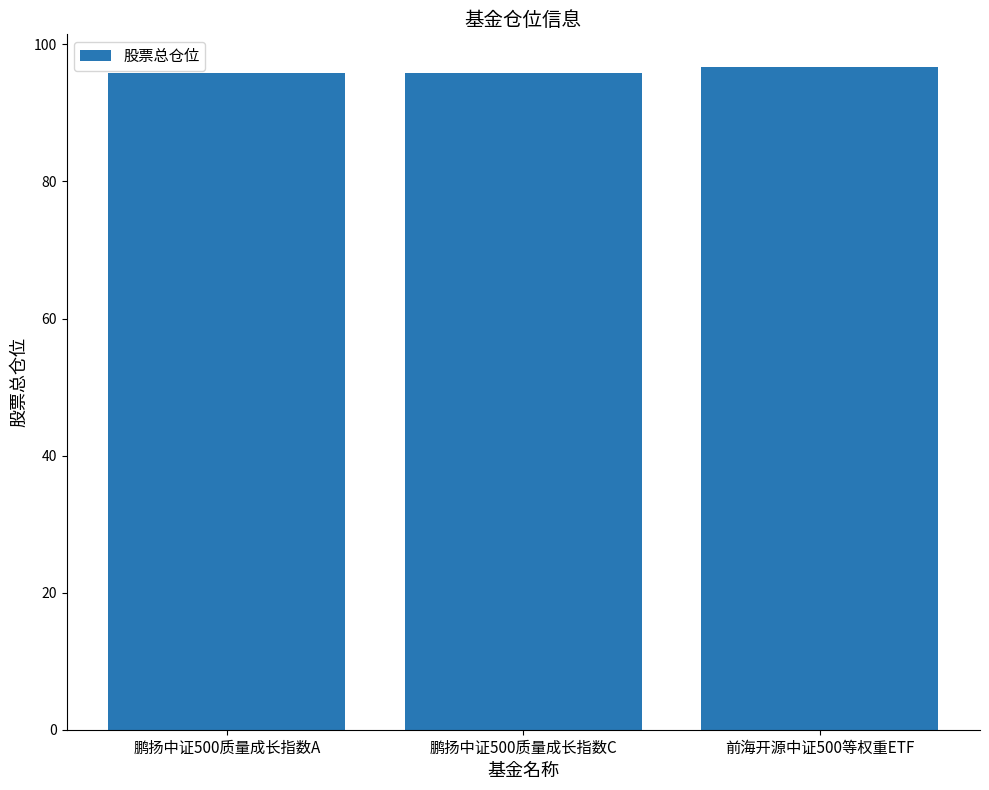

What is the value of the 3rd bar from the left?

96.6